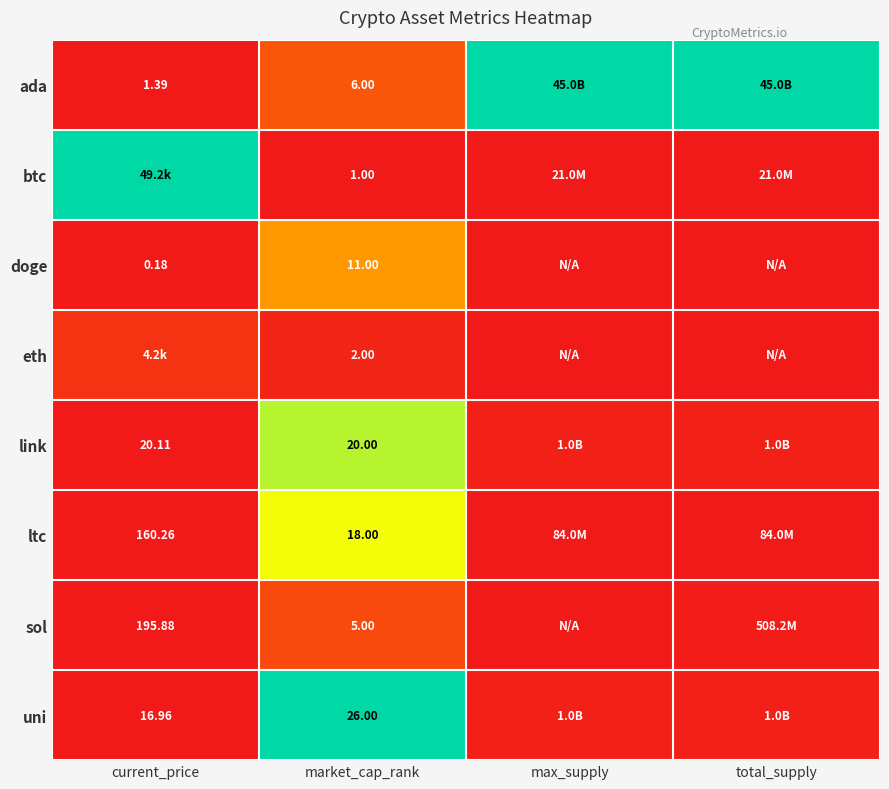

Between max_supply and total_supply, which is larger?

max_supply